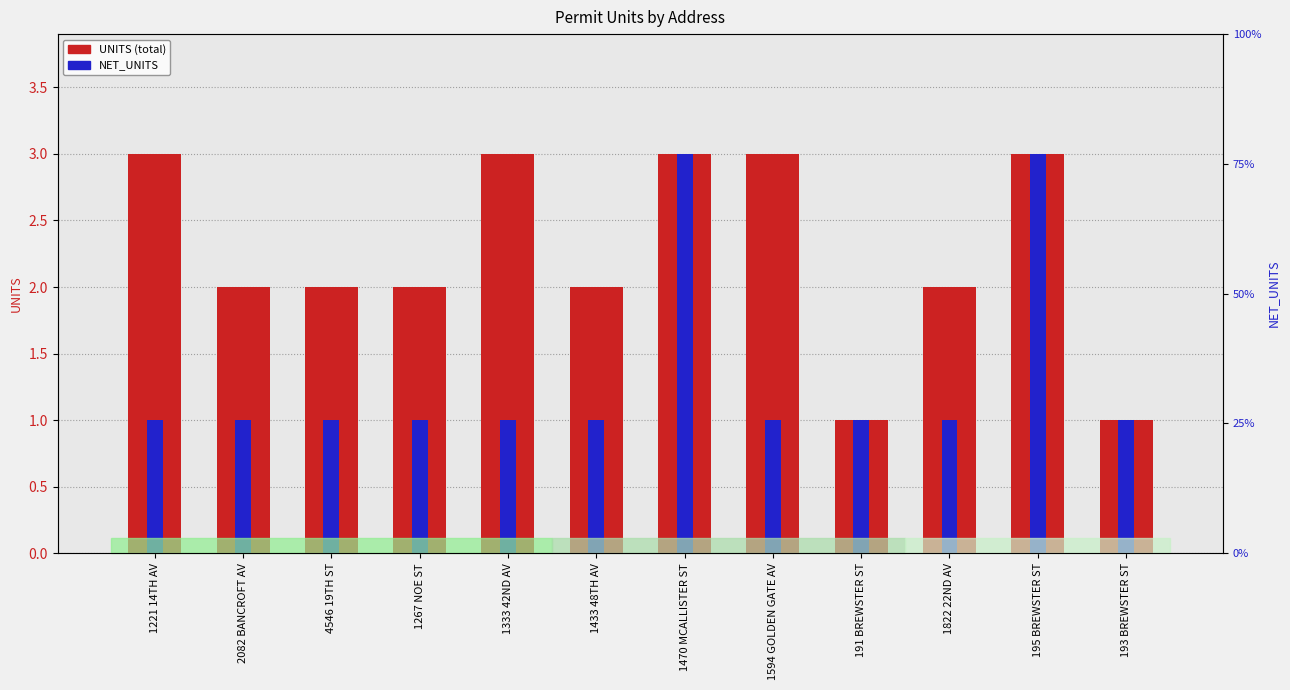

List the labels in order of NET_UNITS value, smallest first.

1221 14TH AV, 2082 BANCROFT AV, 4546 19TH ST, 1267 NOE ST, 1333 42ND AV, 1433 48TH AV, 1594 GOLDEN GATE AV, 191 BREWSTER ST, 1822 22ND AV, 193 BREWSTER ST, 1470 MCALLISTER ST, 195 BREWSTER ST